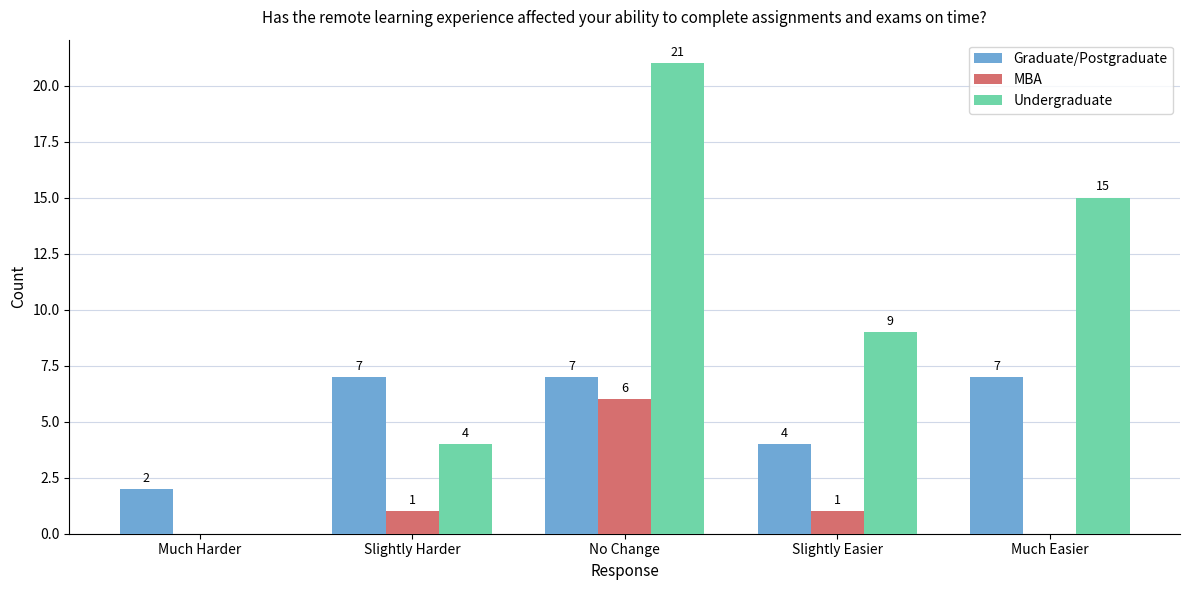

Which series changed the most between Much Harder and Slightly Easier?

Undergraduate